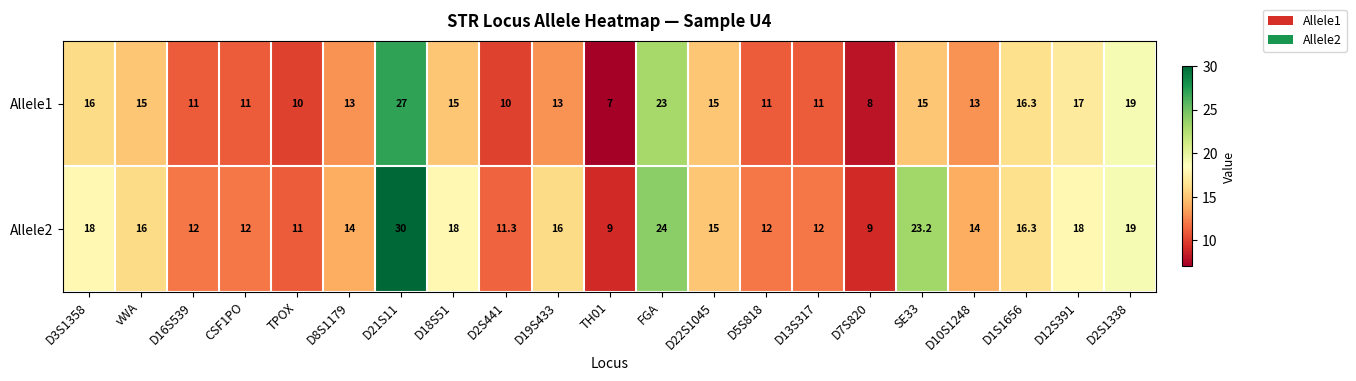

Rank the series by their maximum value, from highest to lowest.

Allele2, Allele1